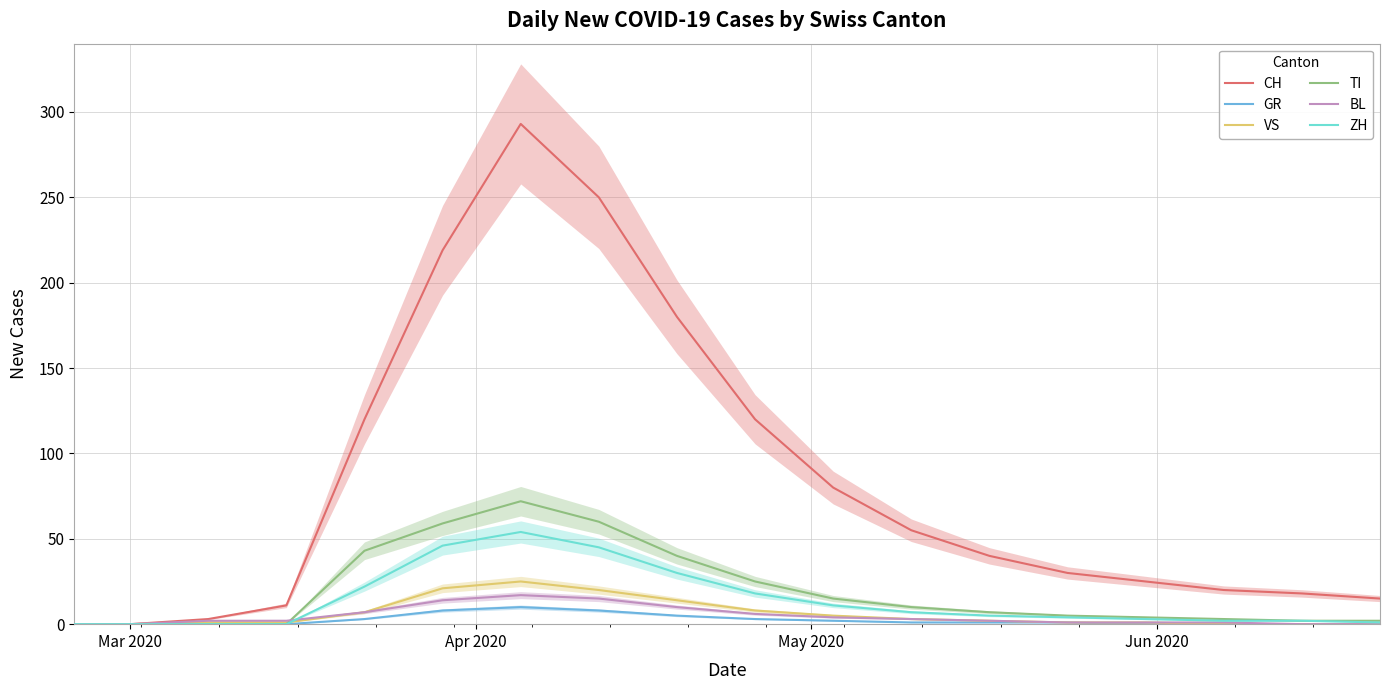

What is the highest value of the VS series?

25